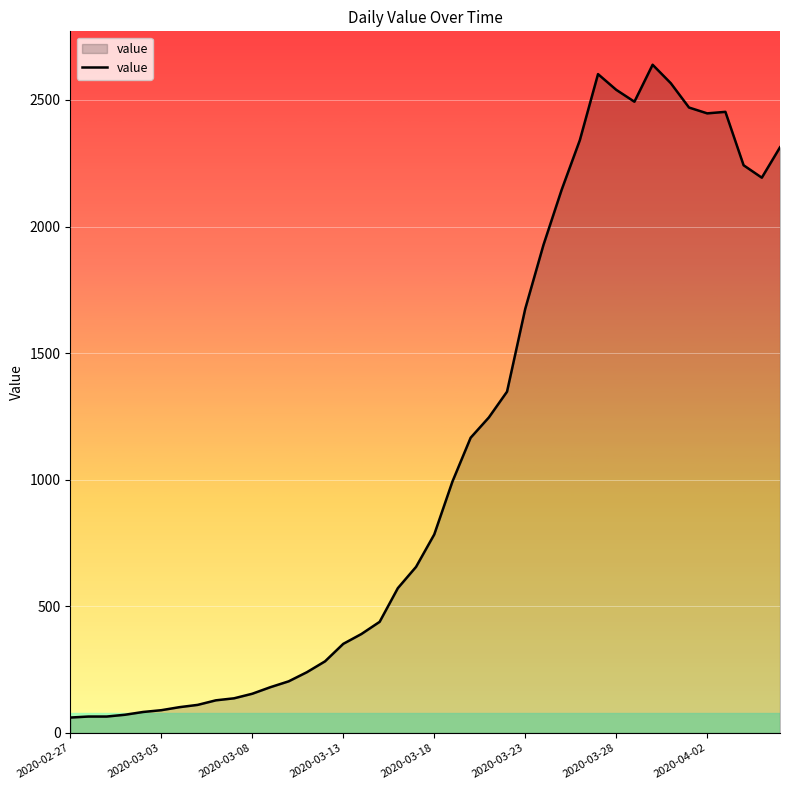

What is the difference between the maximum and minimum values?

2578